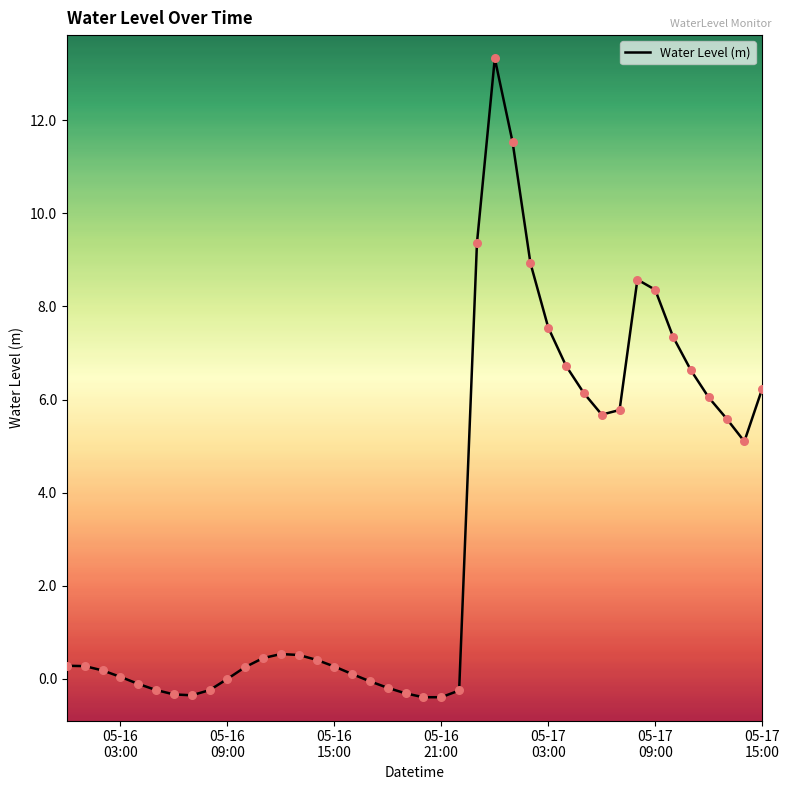

What is the difference between the maximum and minimum values?

13.7